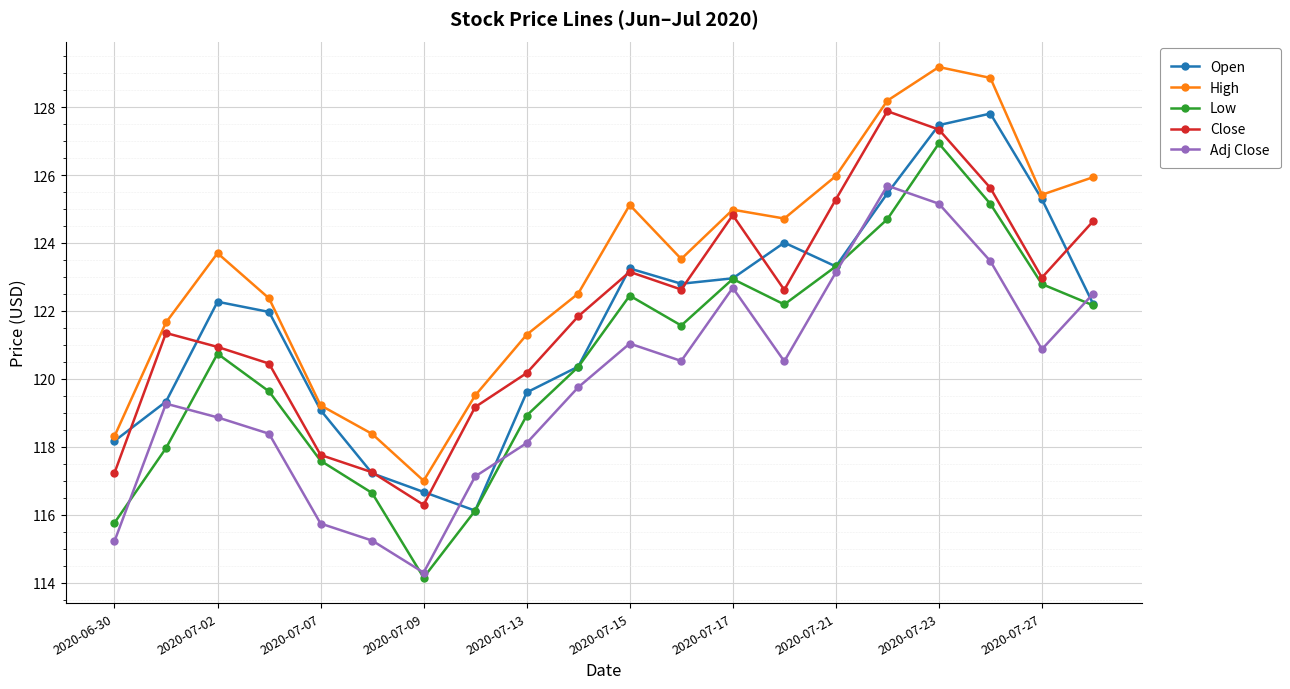

True or false: Close and Adj Close intersect in this chart.

False